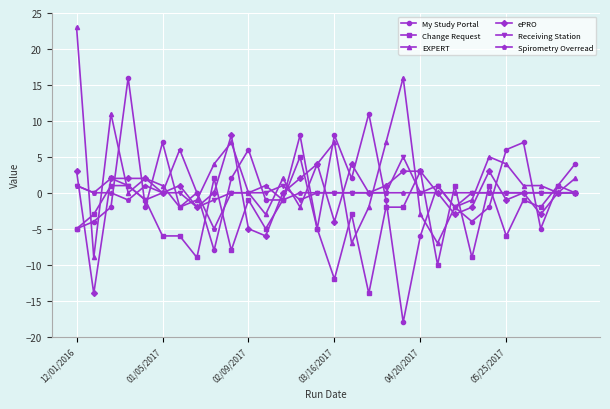

What is the lowest value of the Spirometry Overread series?

-5